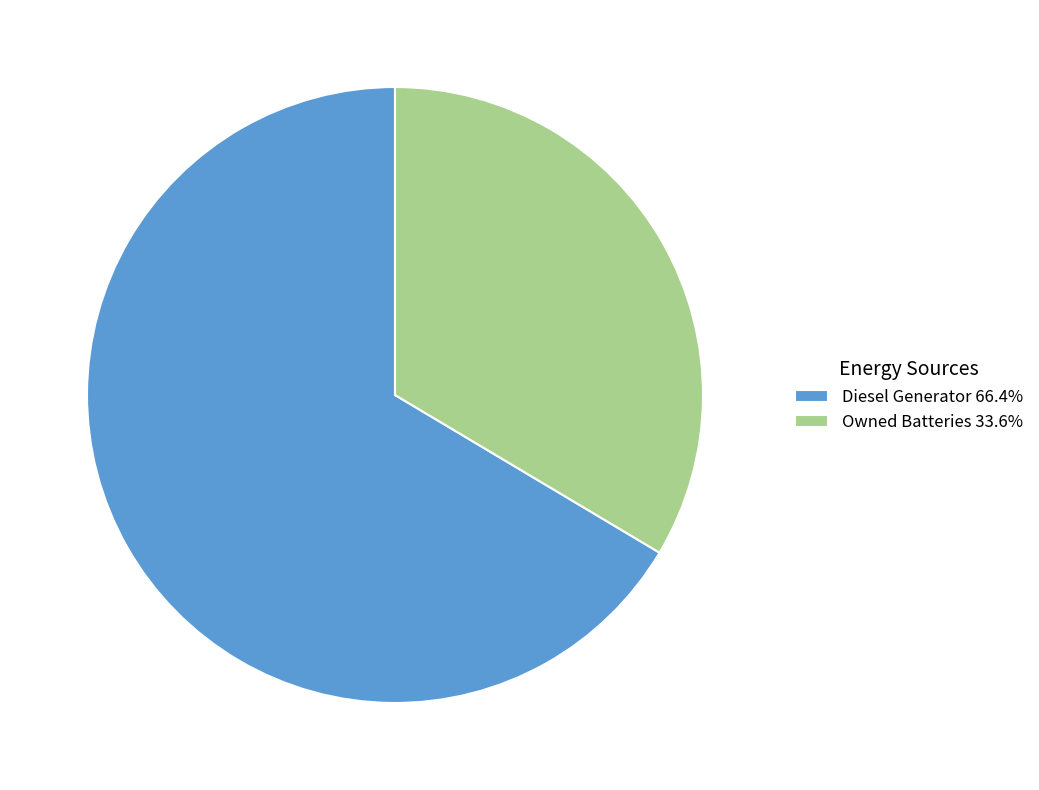

Is there any slice that represents more than half of the pie?

Yes